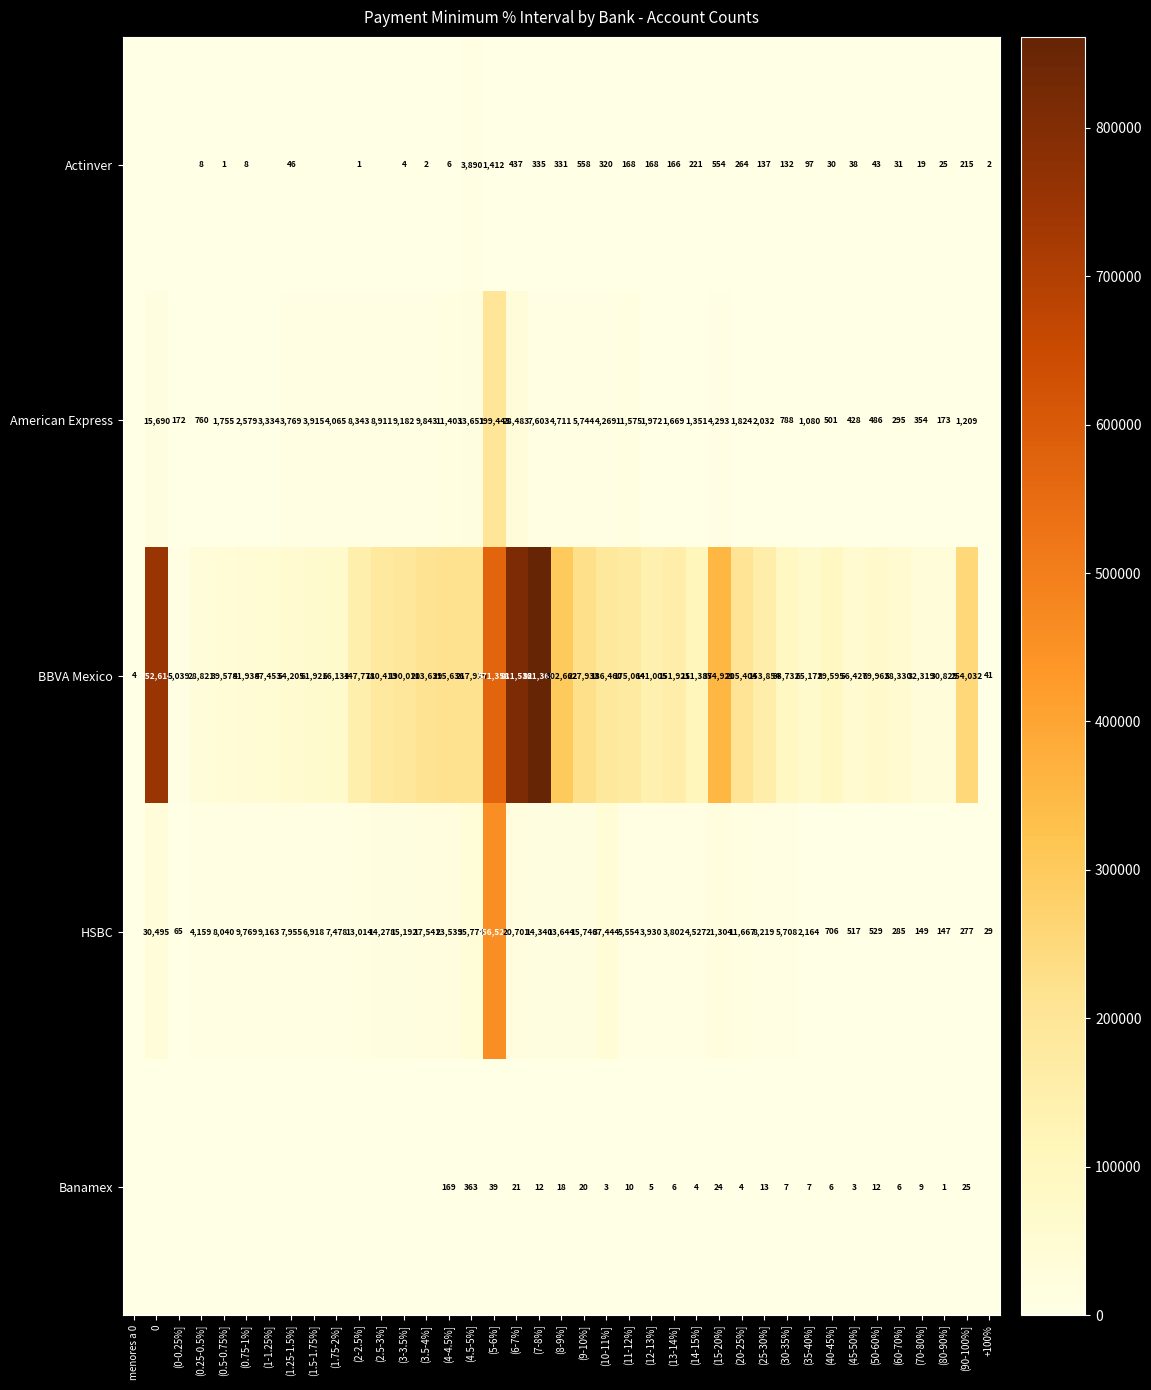

Which category has the highest value in the BBVA Mexico series?

(7-8%]